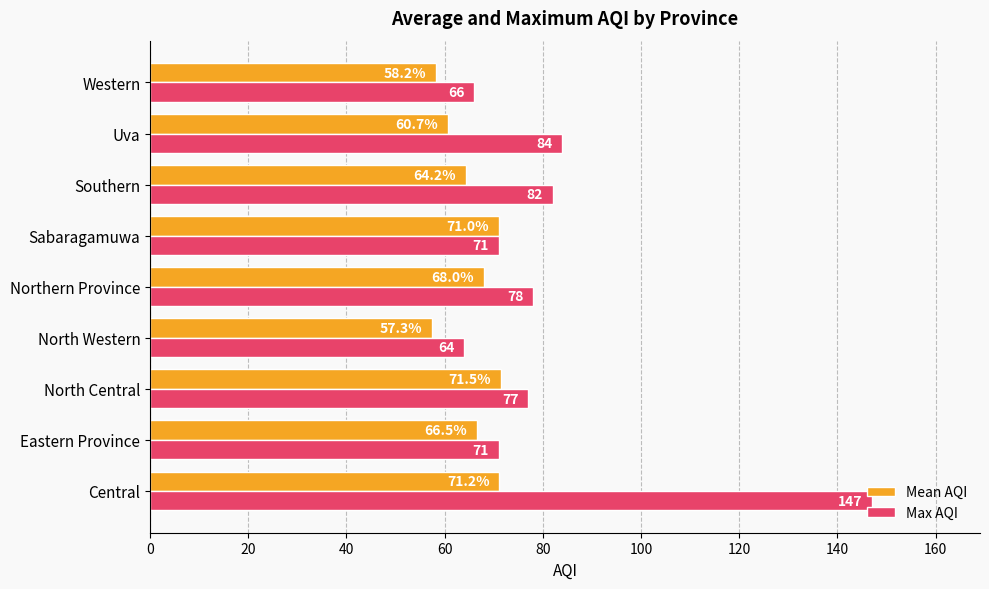

Between Uva and Western, which series saw the biggest shift?

Max AQI